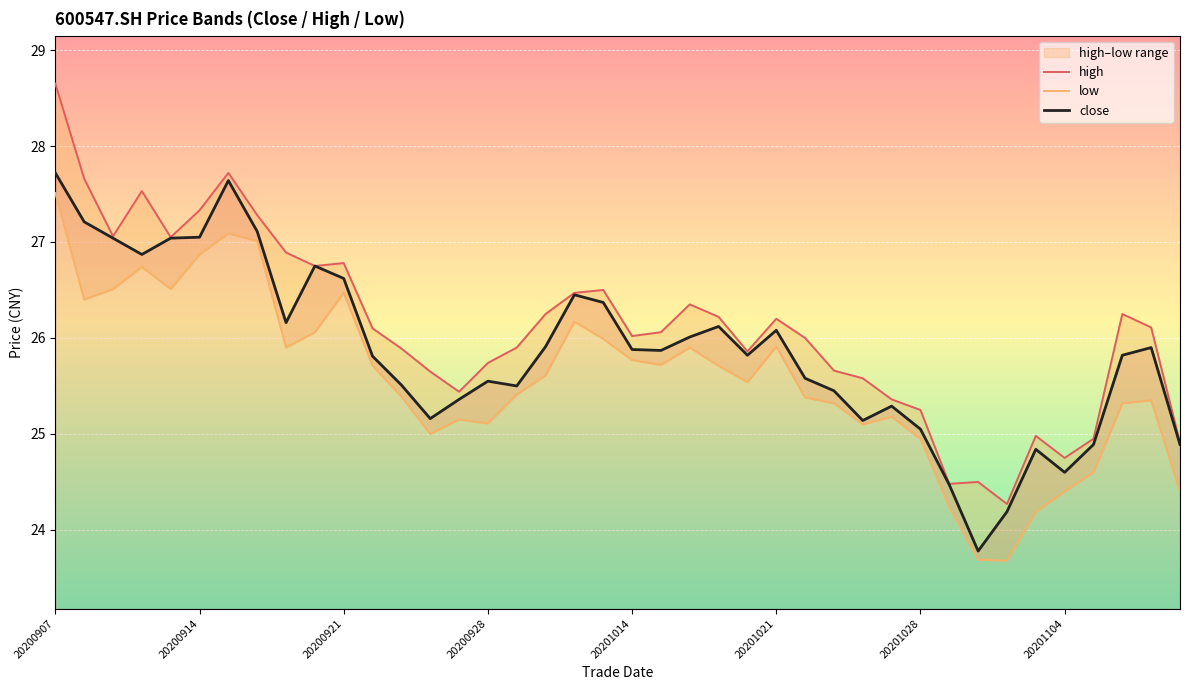

What is the highest value of the close series?

27.7